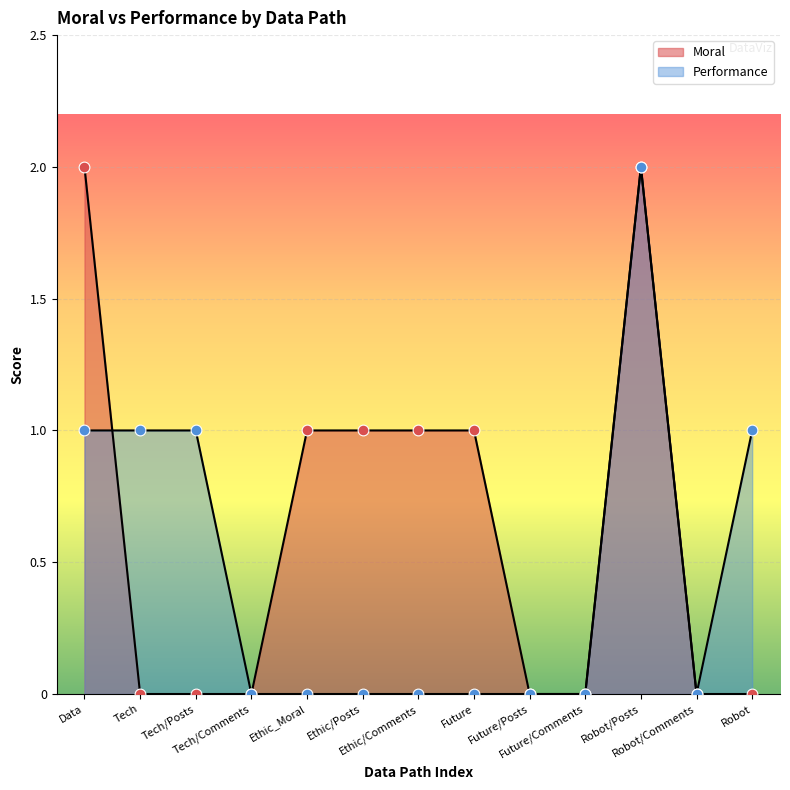

What is the total value across all series at Robot/Posts?

4